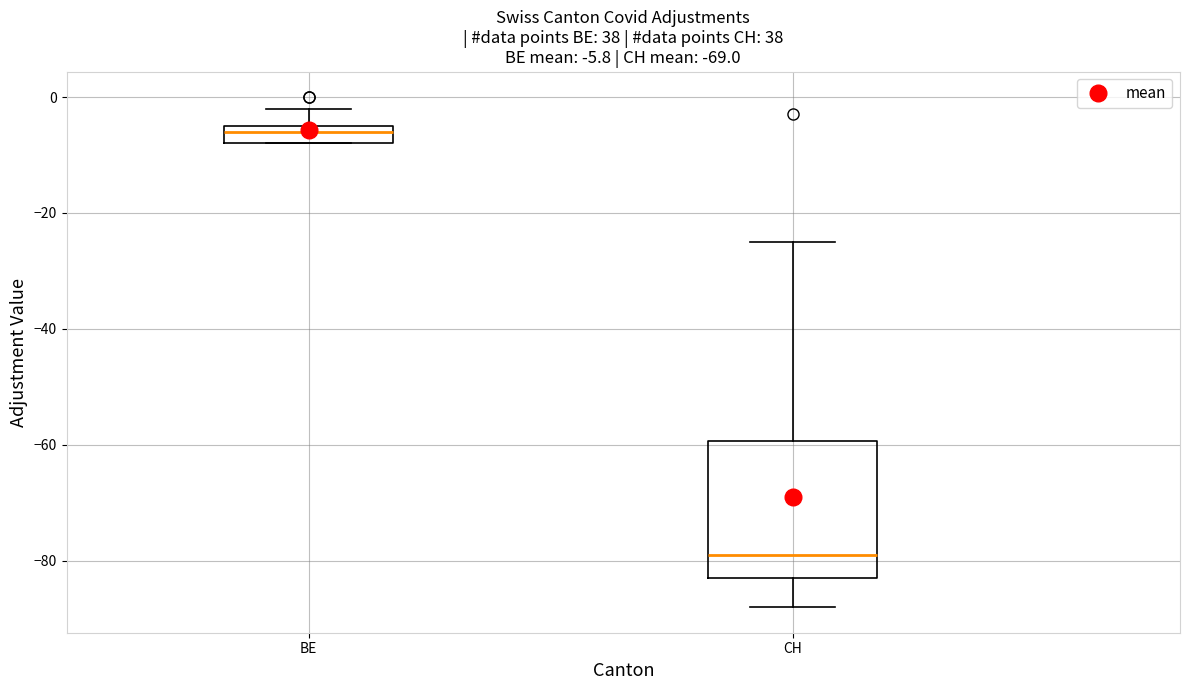

Which box's median line is the lowest?

CH